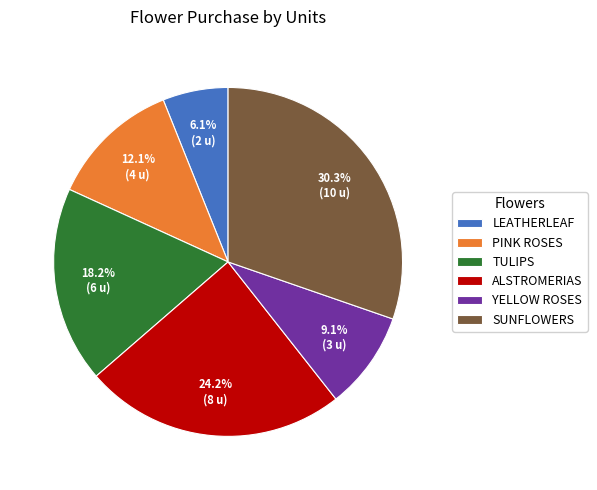

How many slices are in this pie chart?

6